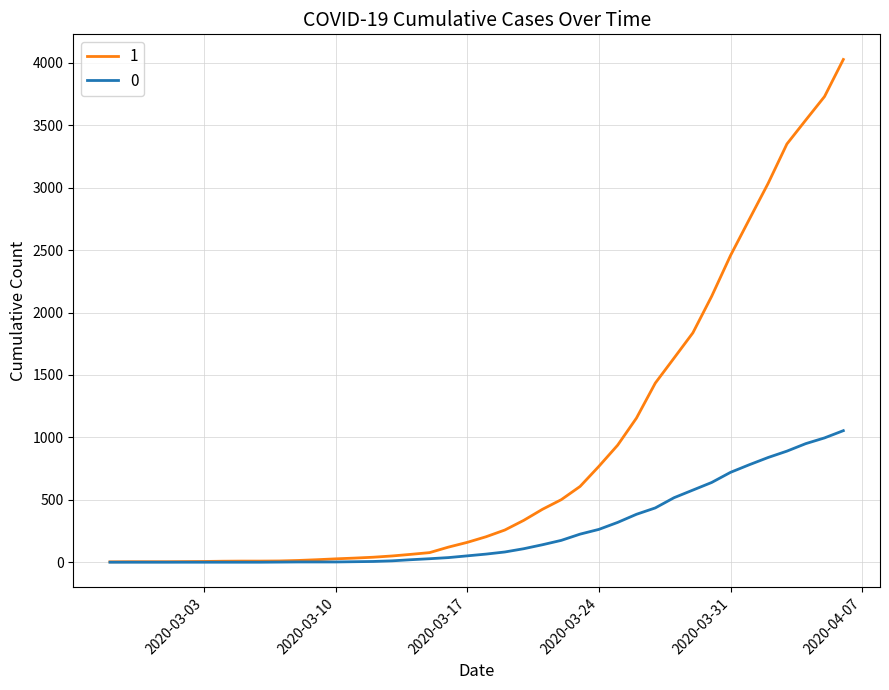

List the series in order of their peak value, lowest first.

0, 1